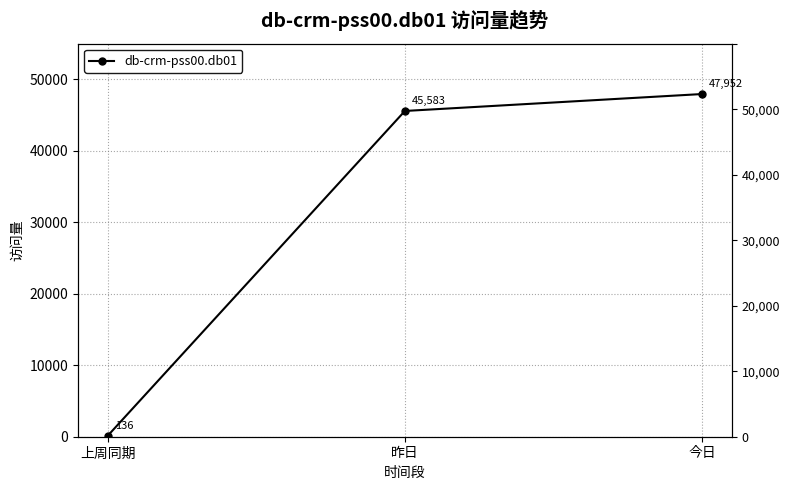

How many data points are less than 45583?

1